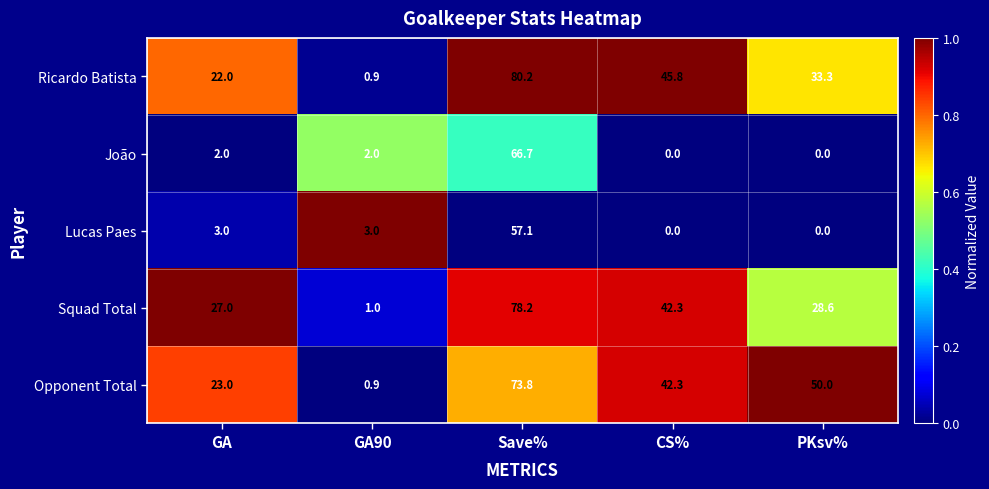

Which series has the widest spread of values?

Ricardo Batista